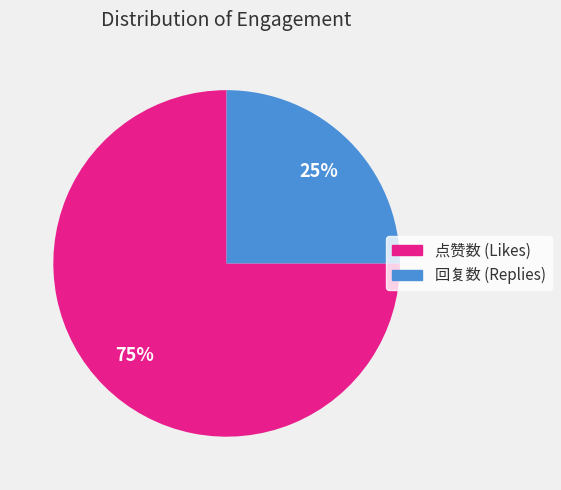

Is there a majority slice in this chart?

Yes